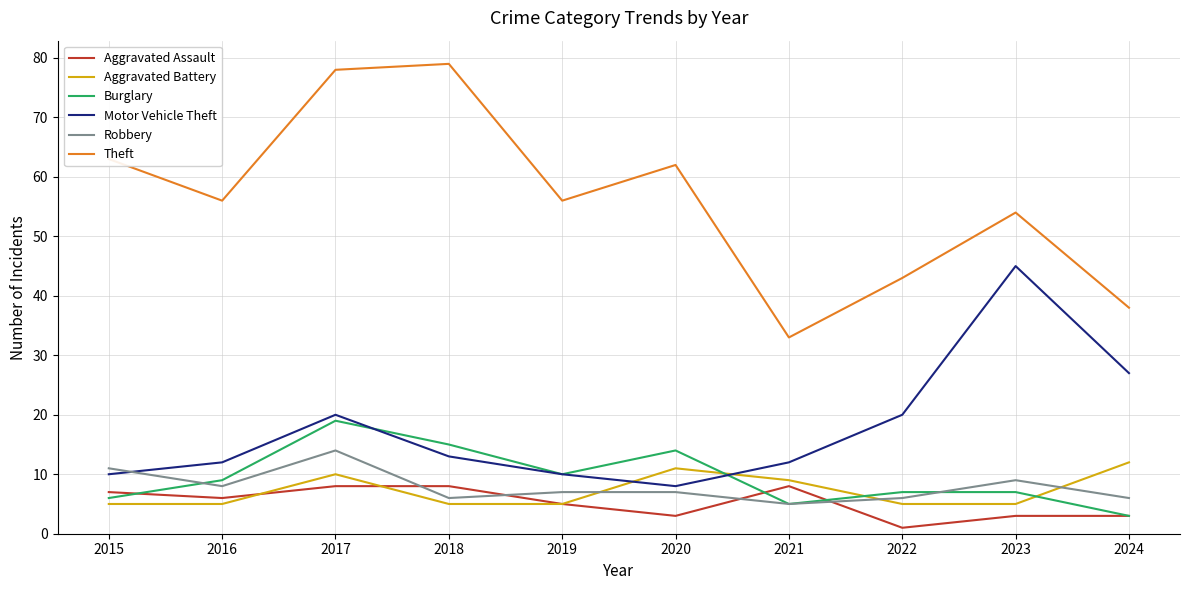

Is it true that Theft equals 75 at 2022?

False